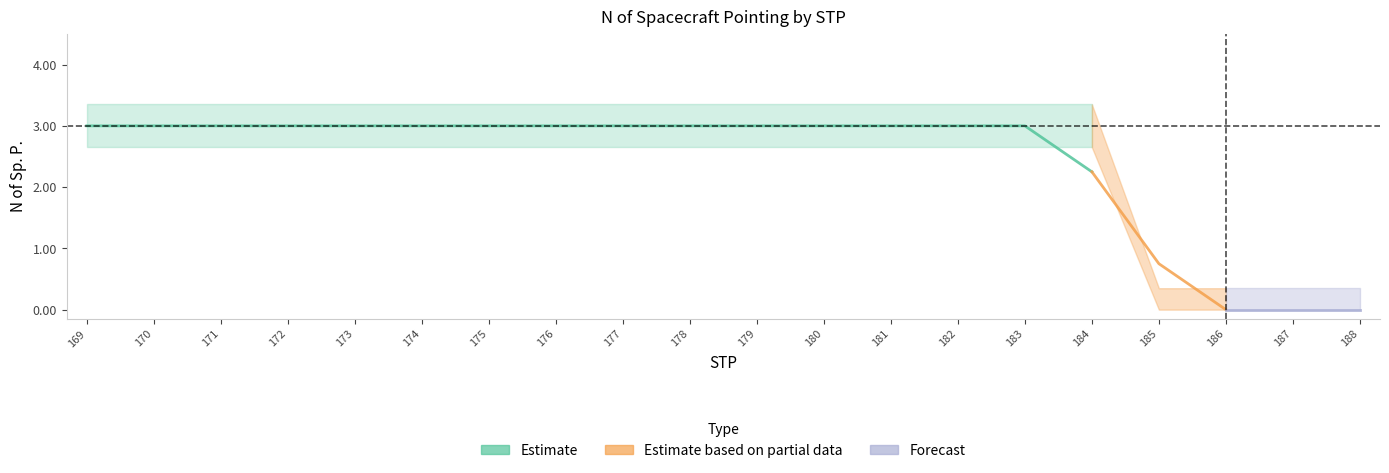

List the labels in order of value, largest first.

169, 170, 171, 172, 173, 174, 175, 176, 177, 178, 179, 180, 181, 182, 183, 184, 185, 186, 187, 188